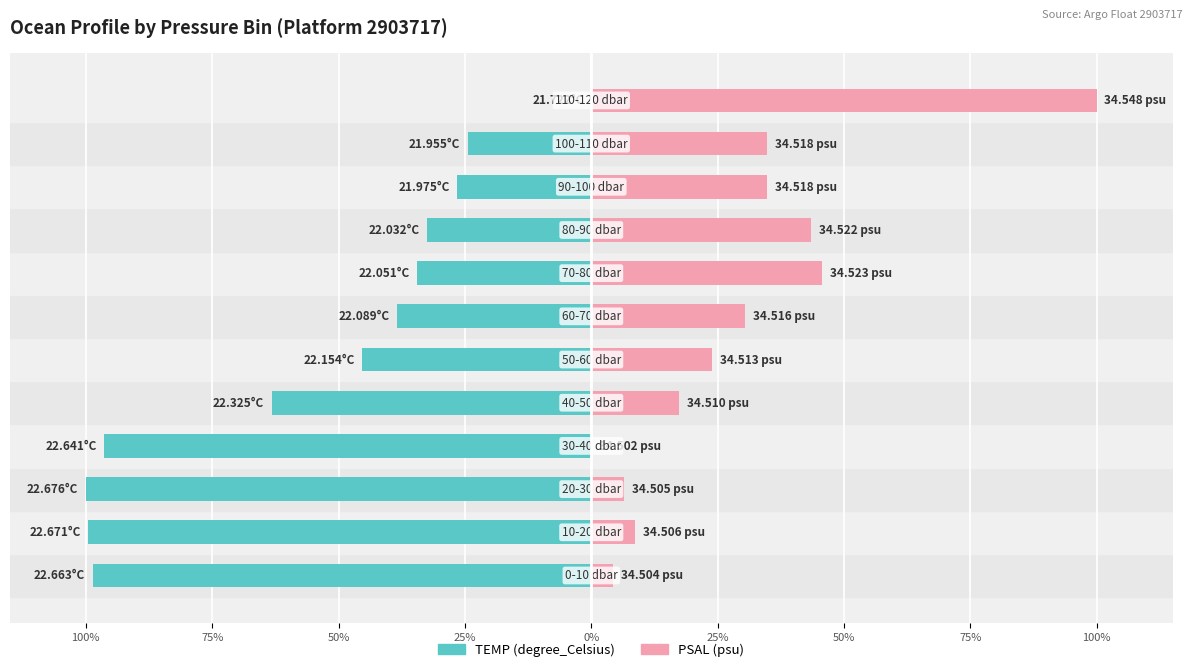

The value of PSAL (scaled) at 75% is 8.7. True or false?

True